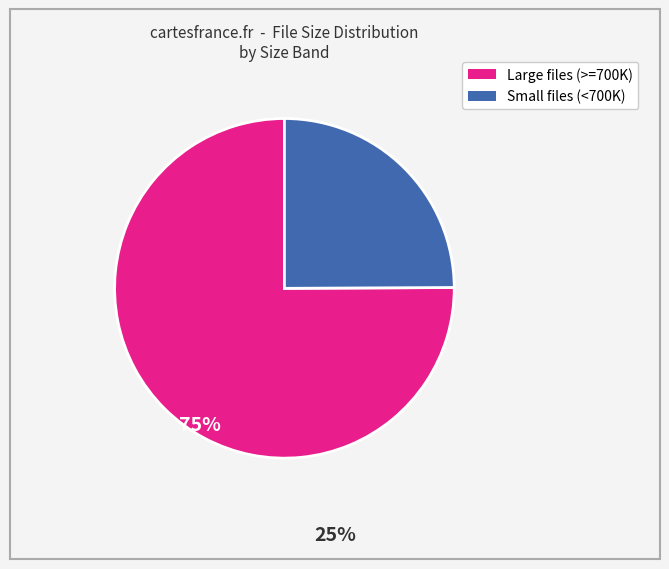

Does any single category account for the majority?

Yes